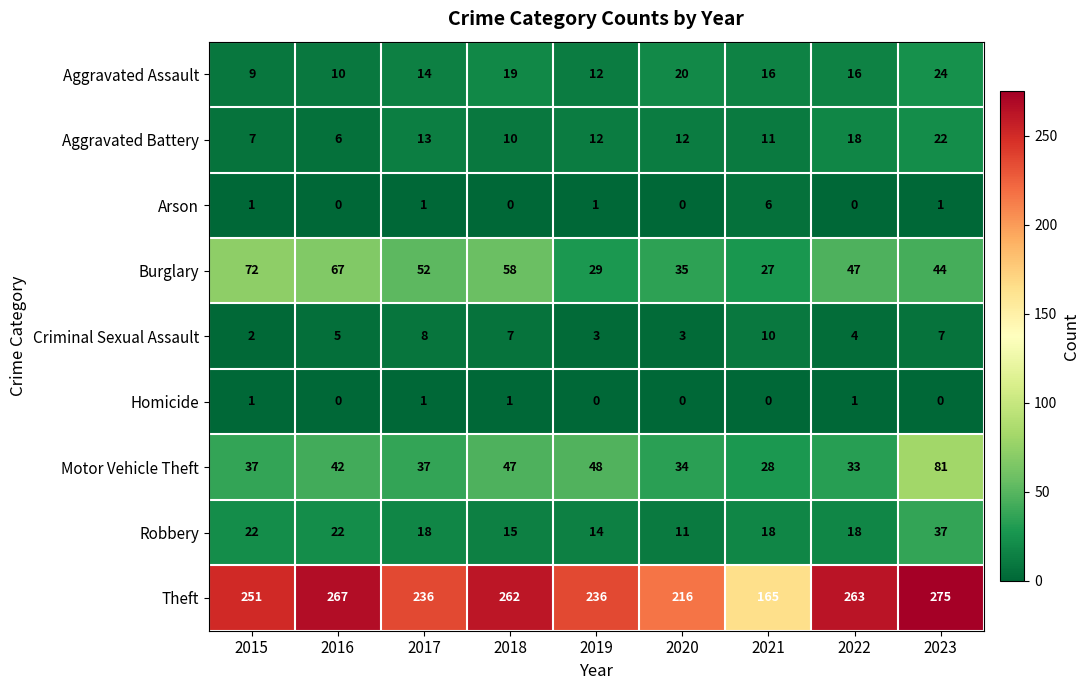

At which label is Aggravated Battery closest to 14?

2017